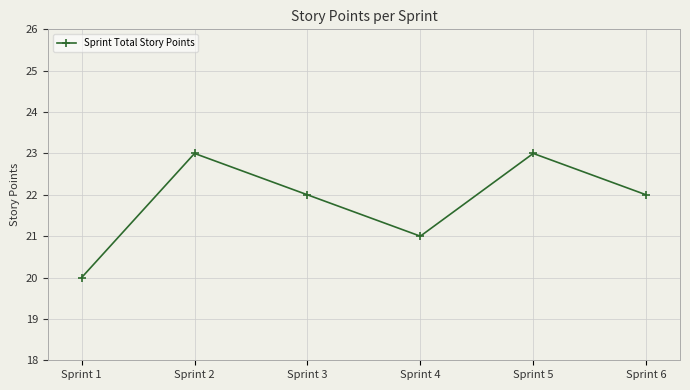

What is the value of the 1st point from the left?

20